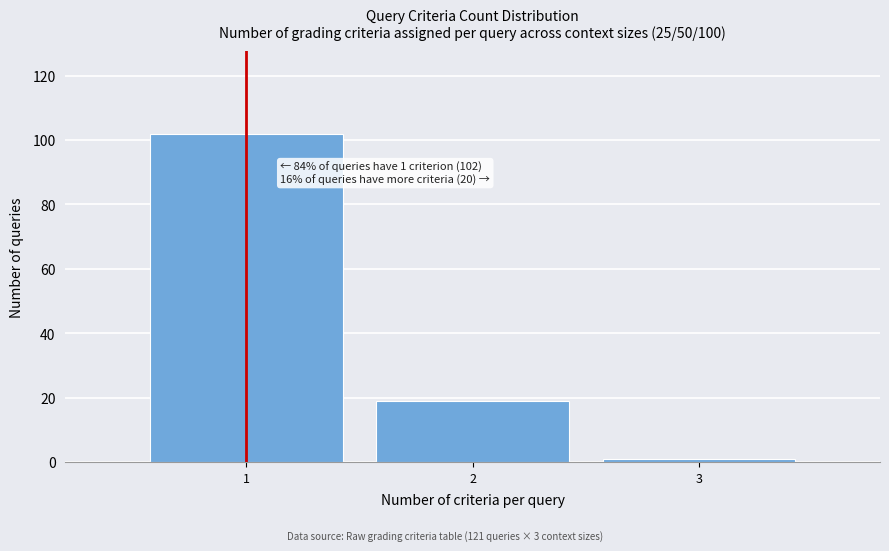

Reading left to right, list all the values displayed in this chart.

1=102	2=19	3=1